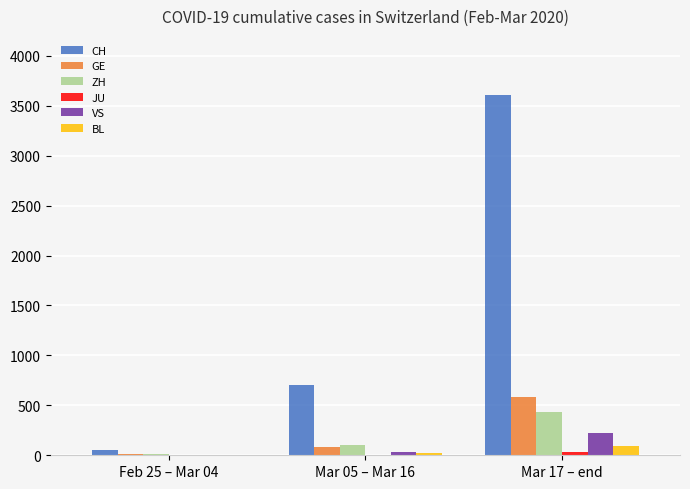

What is the spread (max minus min) of values at Mar 17 – end?

3577